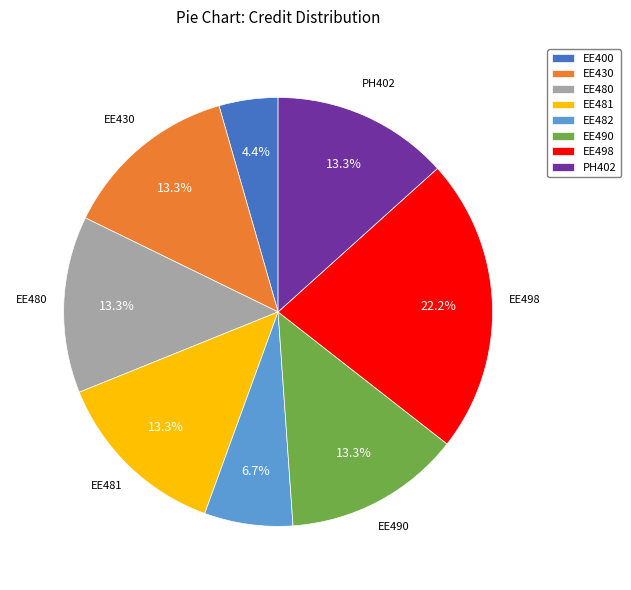

Combined, do PH402 and EE430 account for over 50%?

No